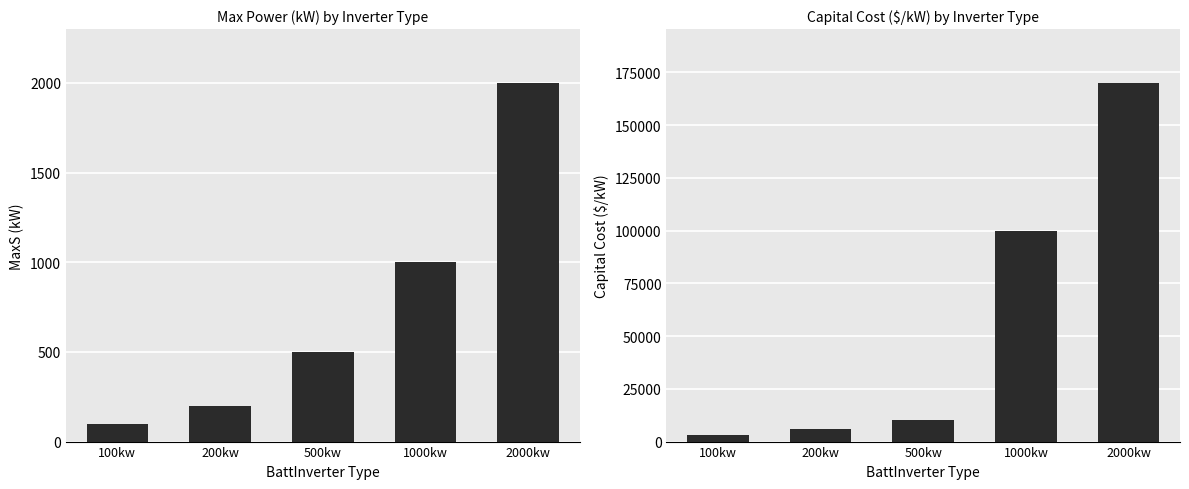

Rank the categories by MaxS (kW) value from lowest to highest.

100kw, 200kw, 500kw, 1000kw, 2000kw